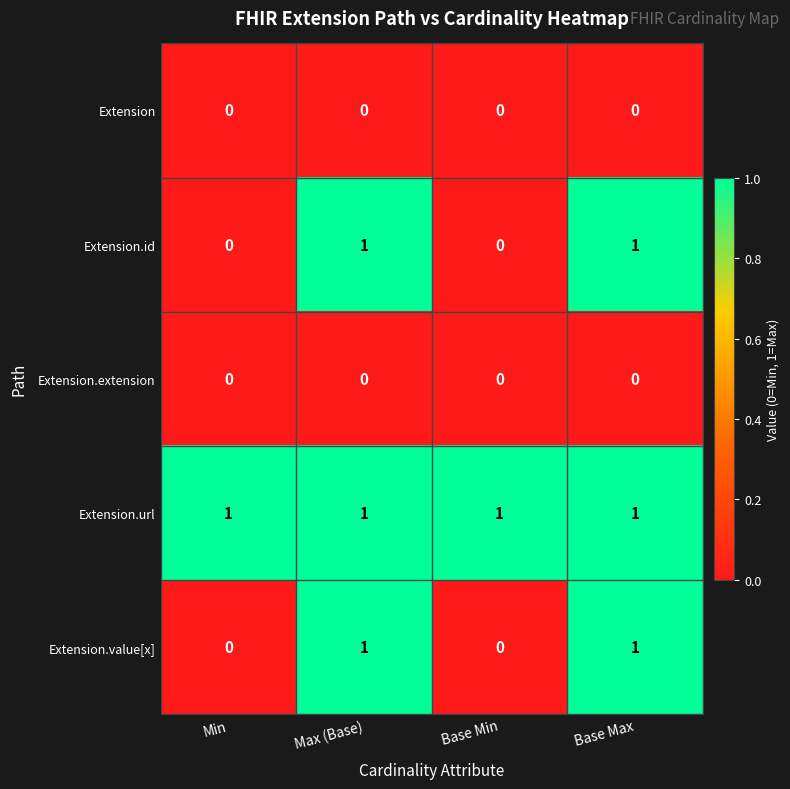

How many Extension.id values are between 0 and 1?

4